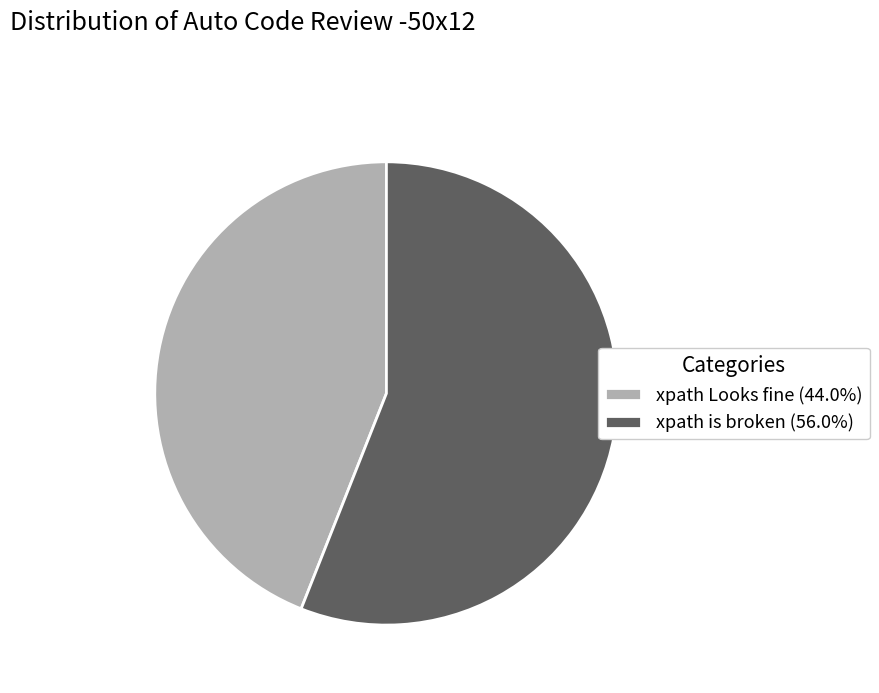

Is the sum of xpath is broken (56.0%) and xpath Looks fine (44.0%) greater than half?

Yes